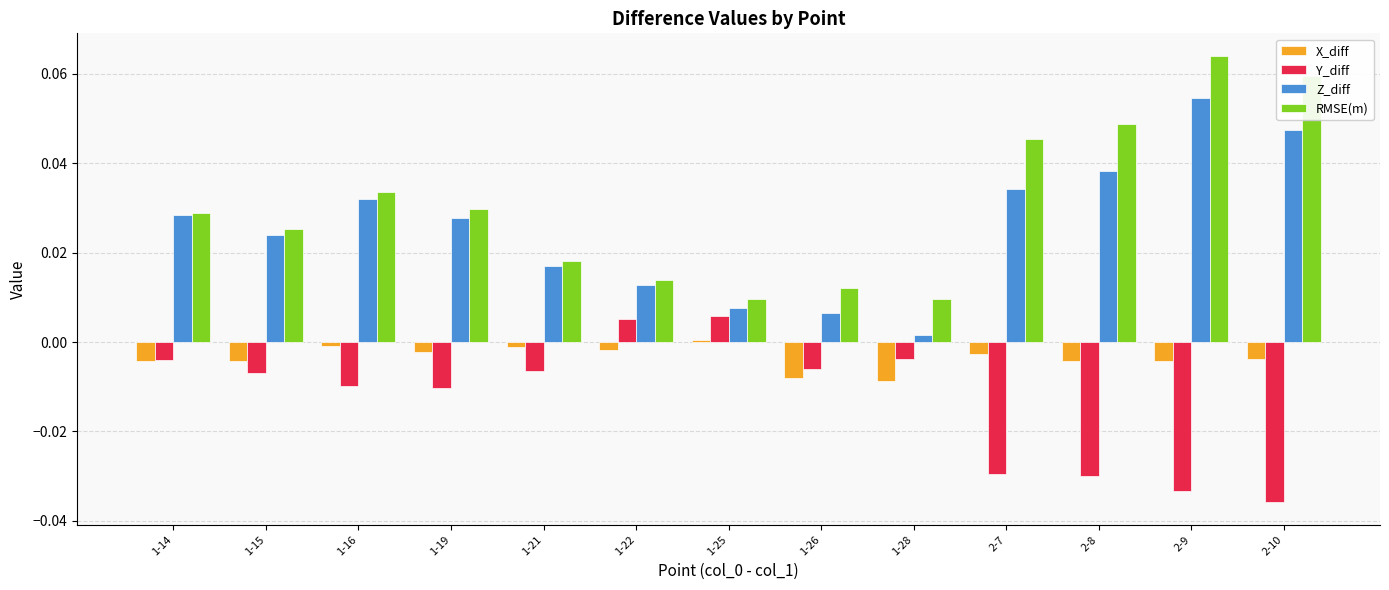

What is the label of the 10th bar from the left?

2-7